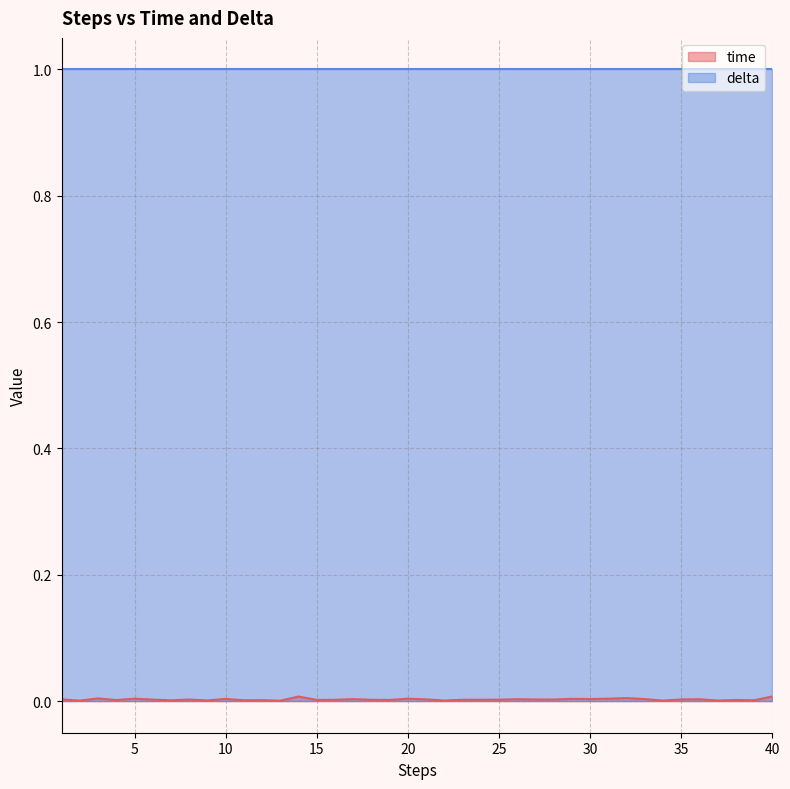

Which label corresponds to the smallest value in the chart?

13